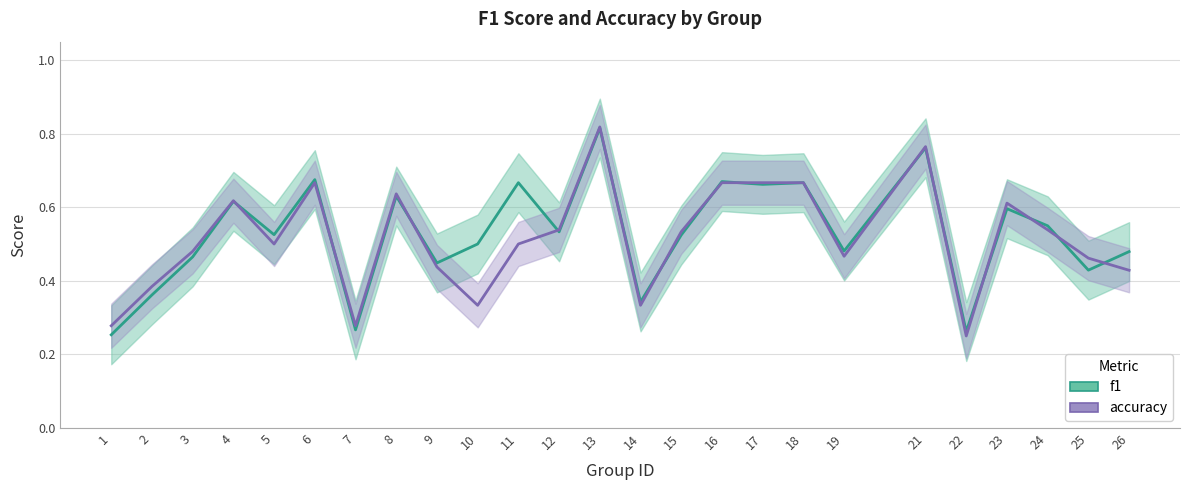

How many interior local valleys does the f1 series have?

9